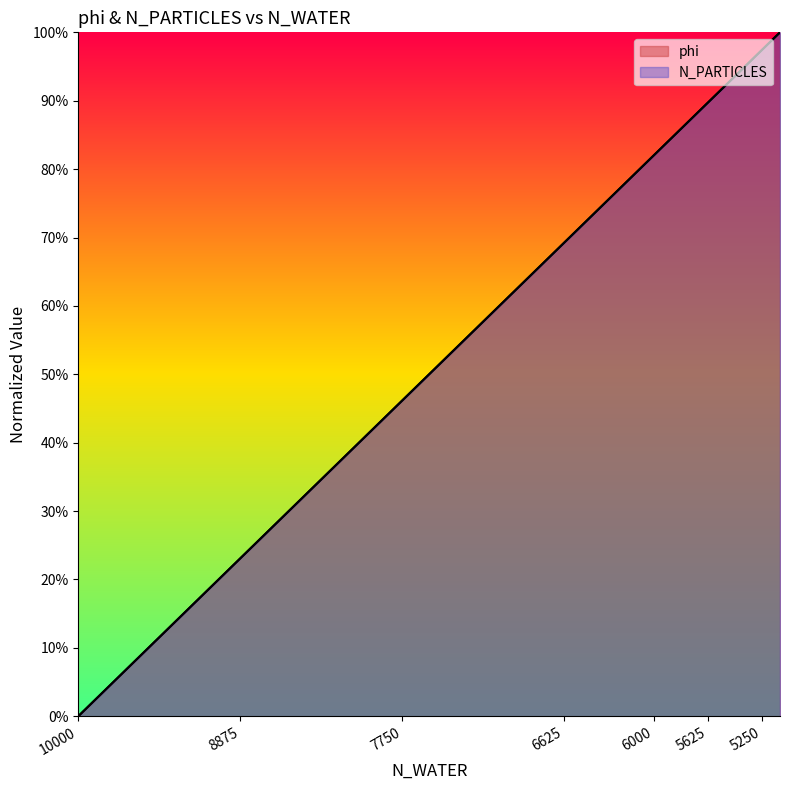

What is the difference between the maximum and minimum values in the N_PARTICLES_norm series?

1.0